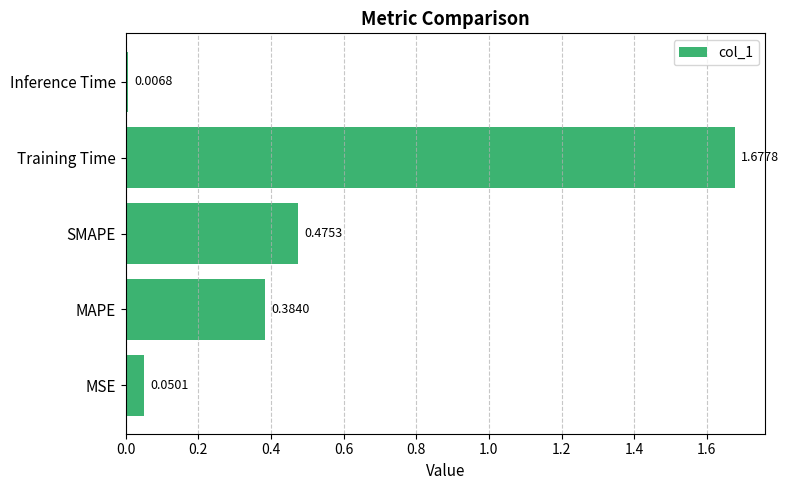

What is the change in value from MAPE to Training Time?

+1.3